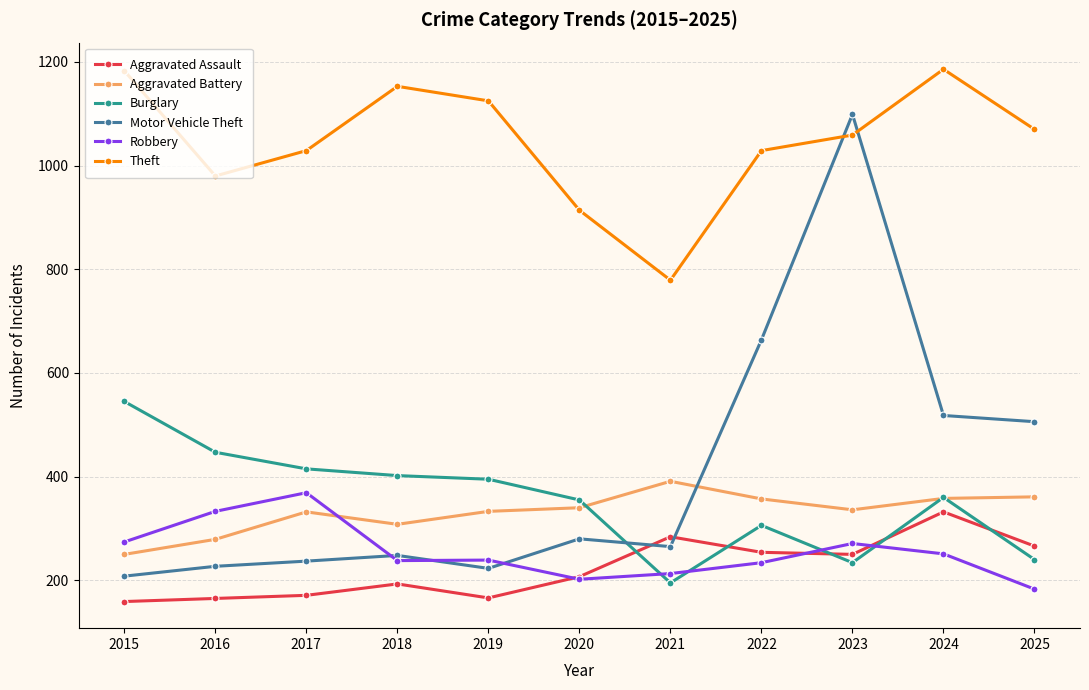

What is the maximum value for Aggravated Assault?

332